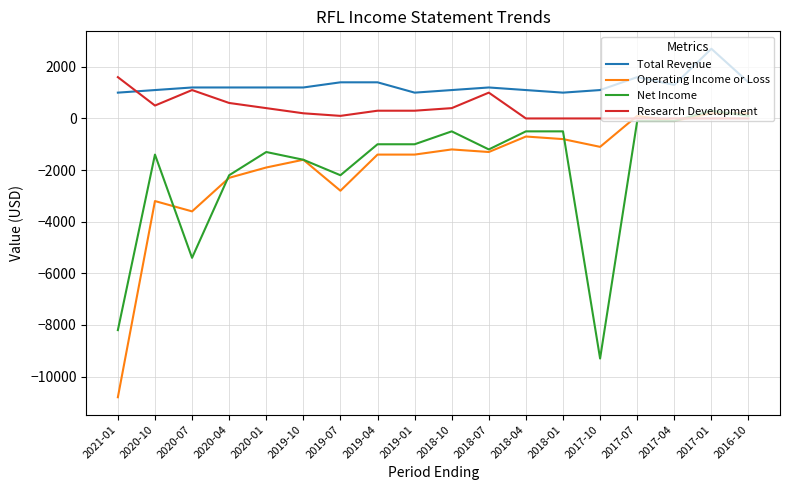

Rank the series at 2017-10 from highest to lowest value.

Total Revenue, Research Development, Operating Income or Loss, Net Income